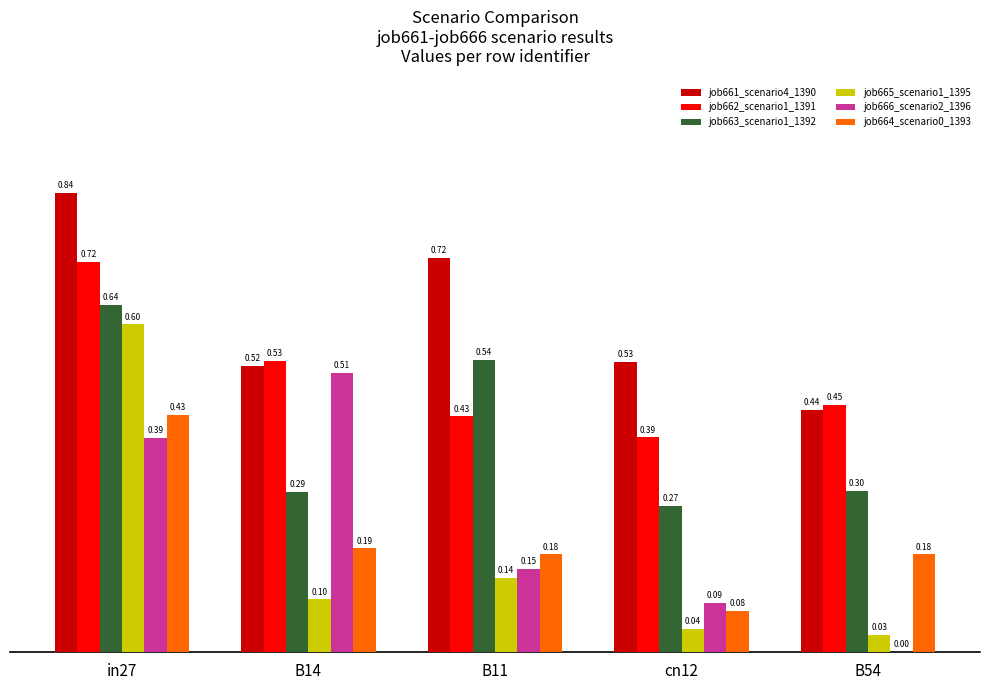

Which series changed the most between B14 and B54?

job666_scenario2_1396